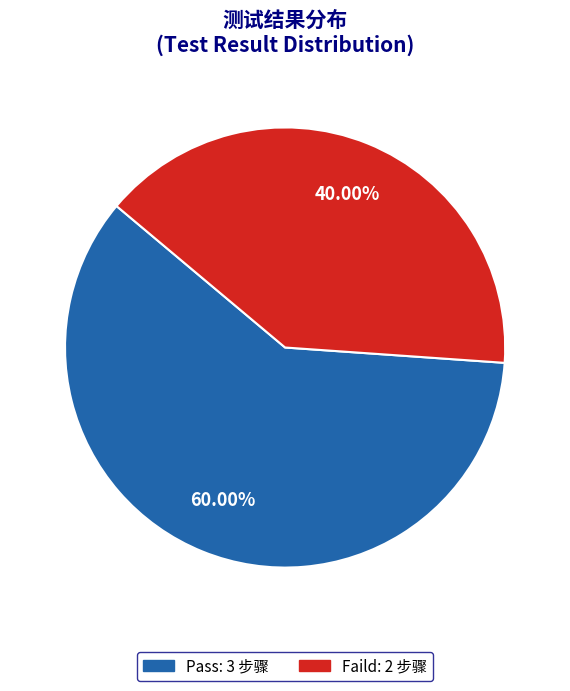

The Pass slice represents 60% of the pie. True or false?

True